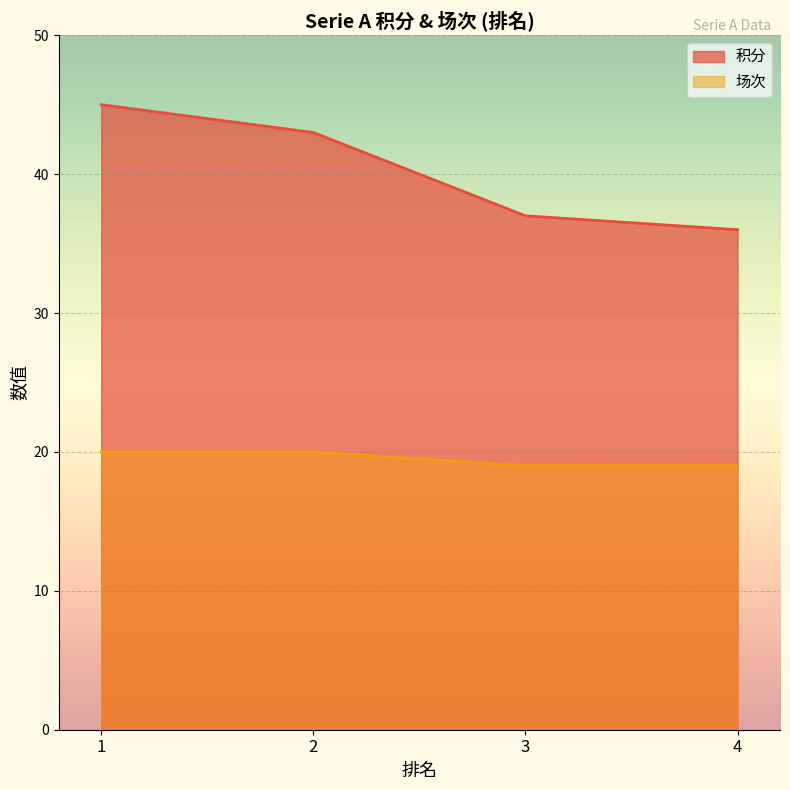

What is the spread (max minus min) of values at 3?

18